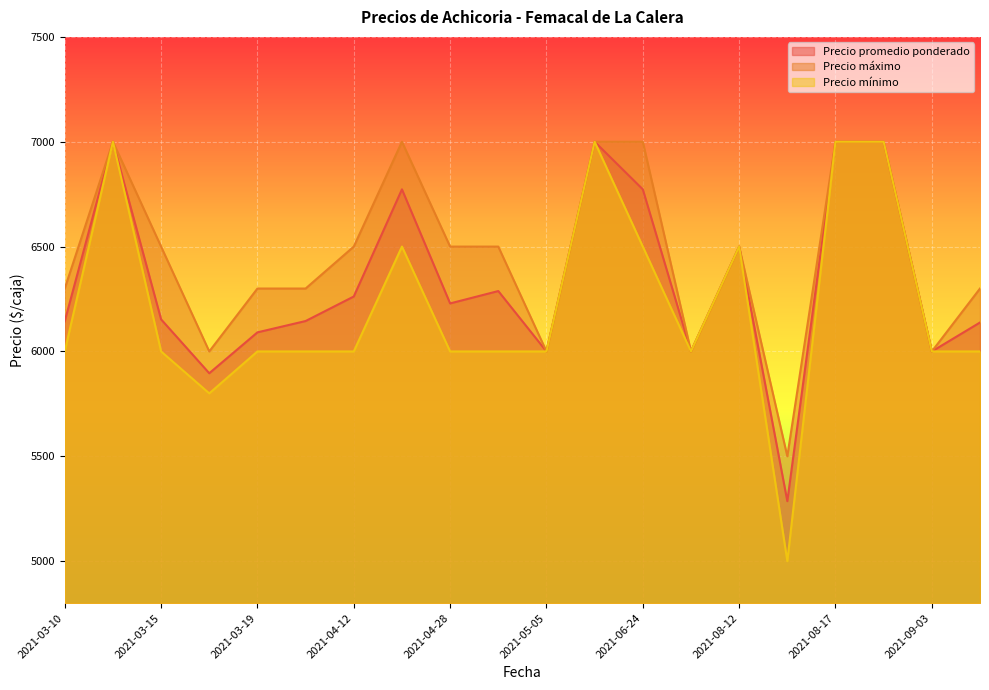

True or false: Precio mínimo and Precio máximo cross at least once.

False